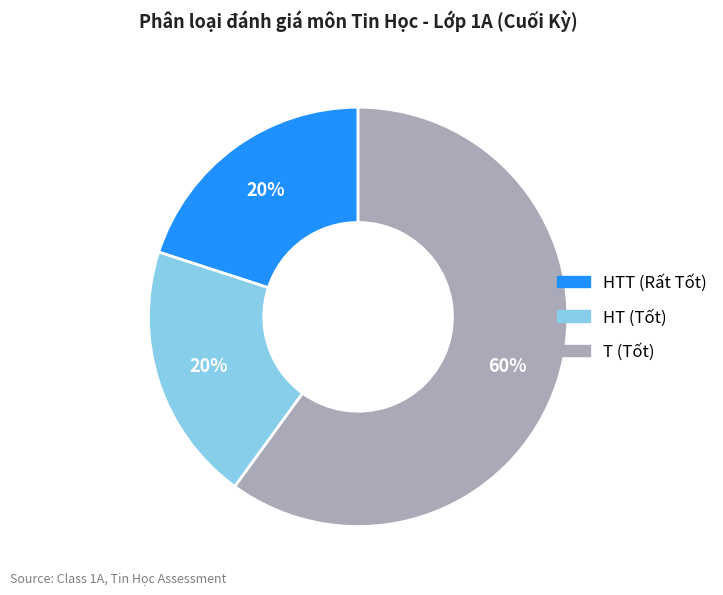

To the nearest percent, what is the difference between the largest and smallest slice percentages?

40%